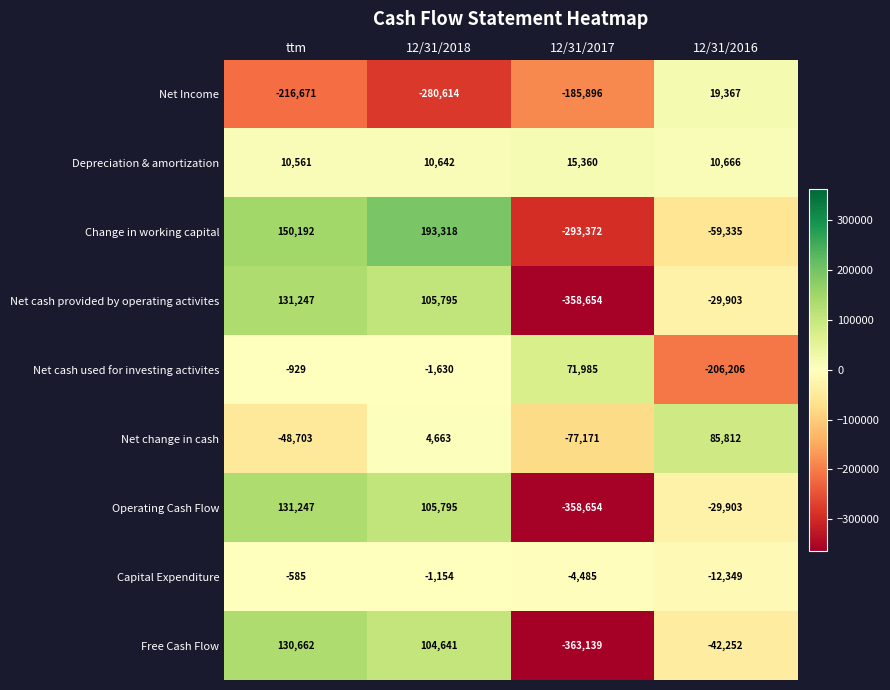

What is the sum of the Net cash provided by operating activites values at 12/31/2018 and ttm?

237042